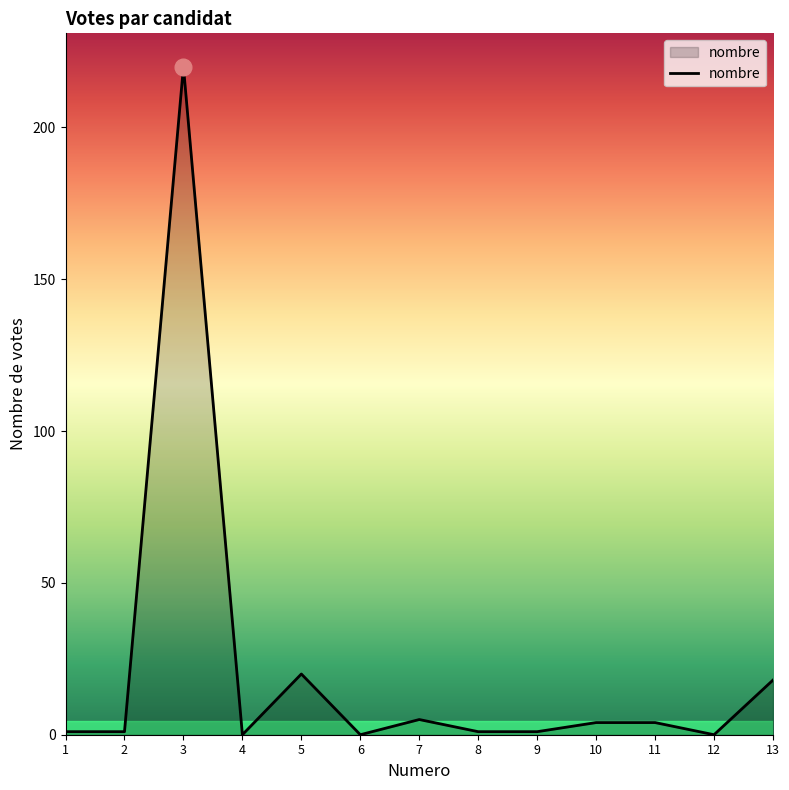

What is the maximum value shown in the chart?

220